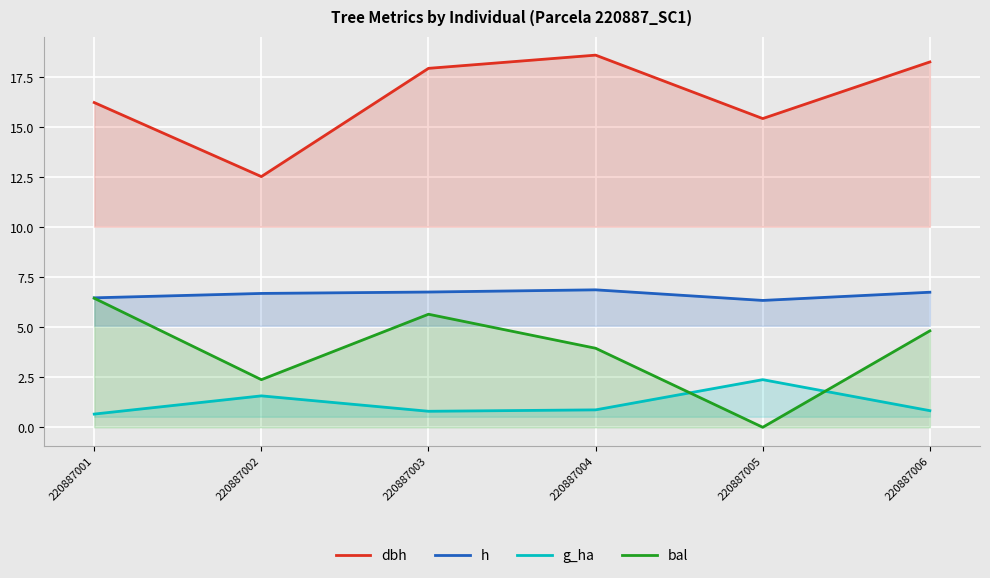

True or false: dbh and bal intersect in this chart.

False